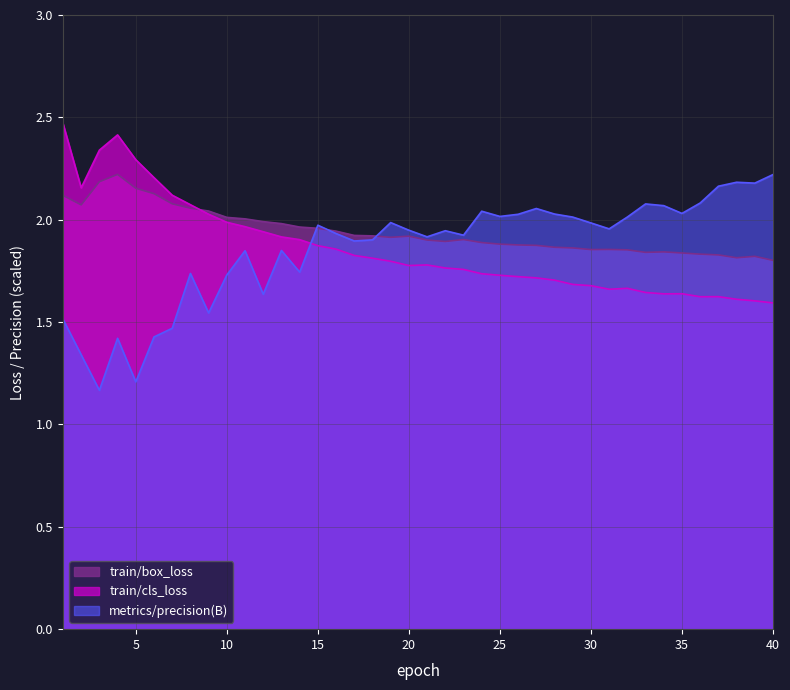

Which category has the lowest value in the metrics/precision(B) series?

3